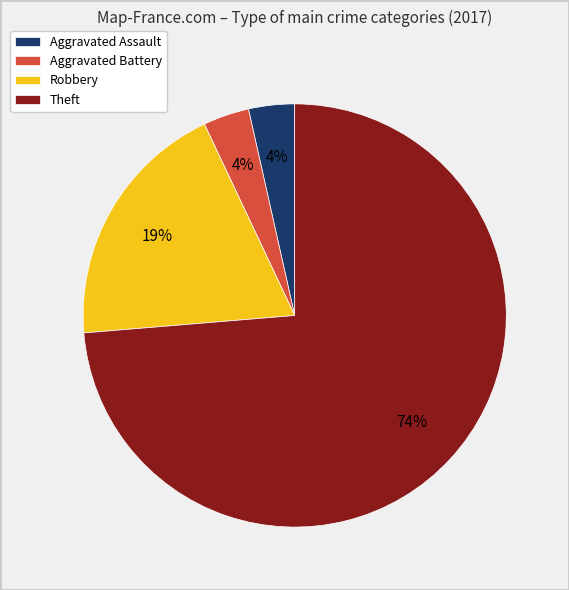

How many slices are in this pie chart?

4